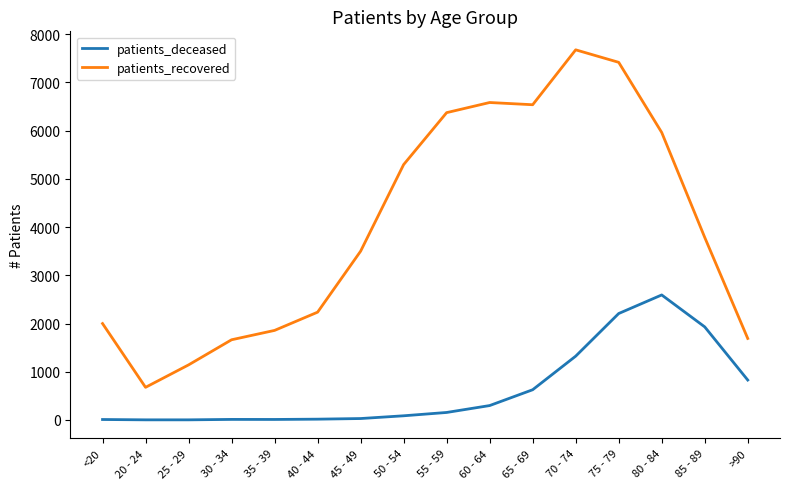

Is the value of patients_deceased at >90 greater than the value of patients_recovered at 20 - 24?

Yes